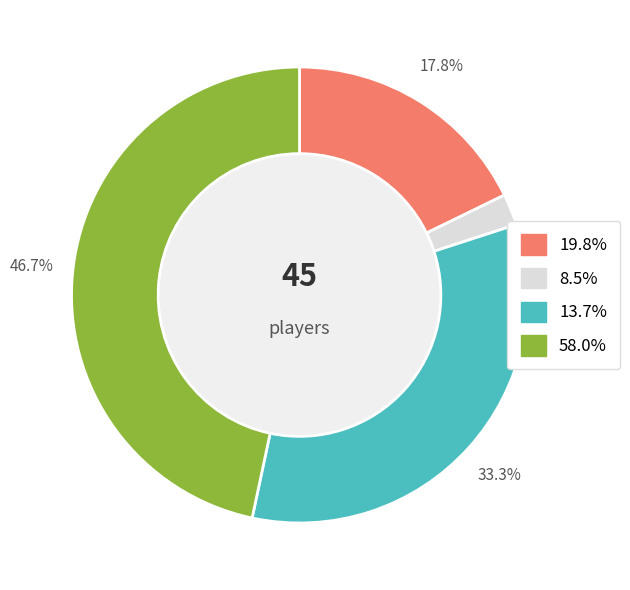

Does any single category account for the majority?

No